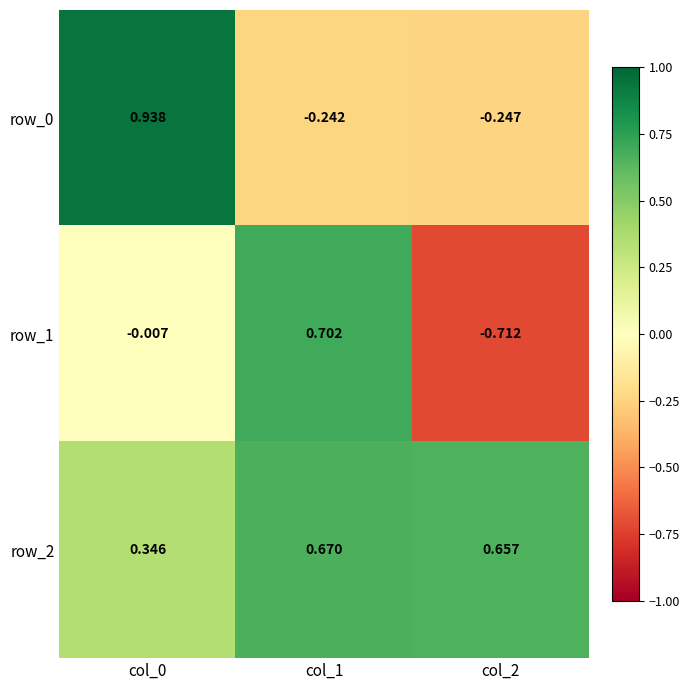

How many data points in row_0 are above 0?

1